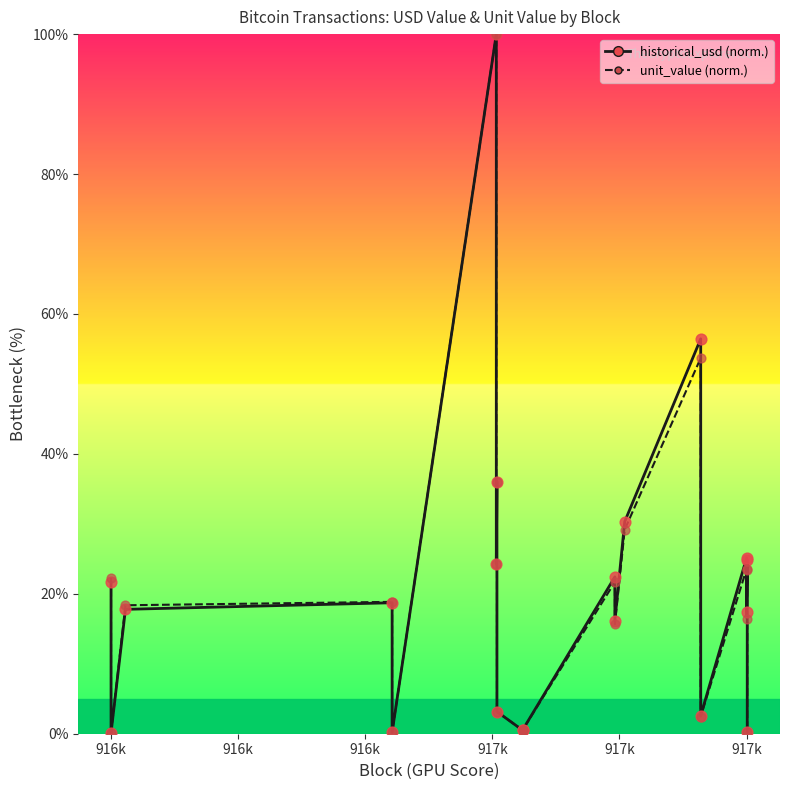

Which series reaches the minimum Y coordinate?

historical_usd